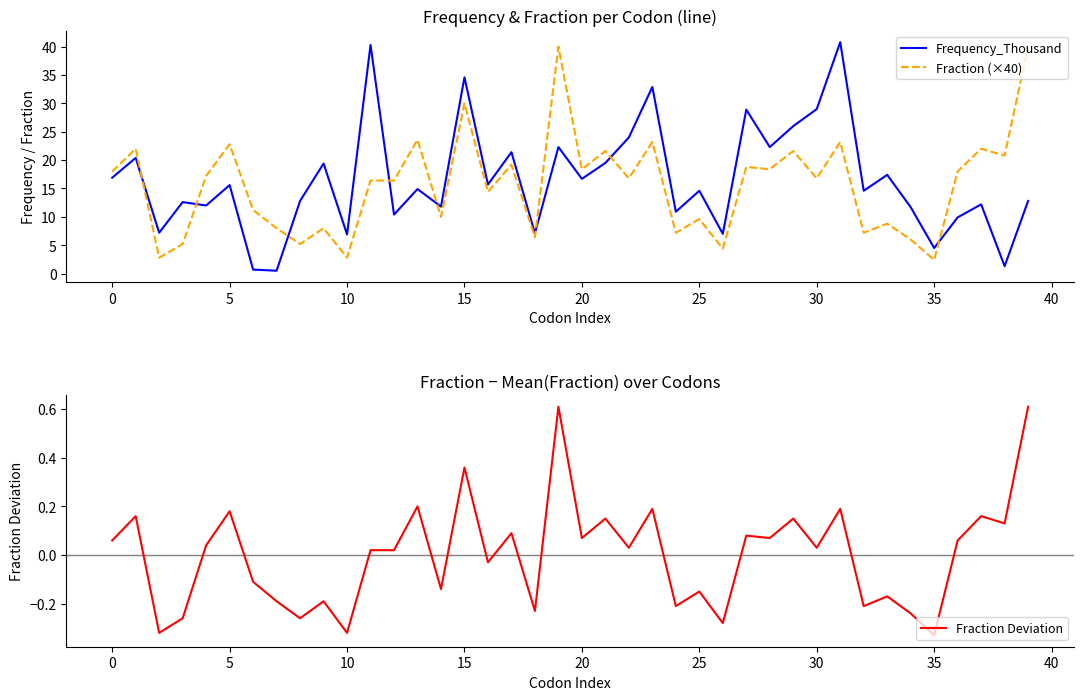

What is the average value of the Frequency_Thousand series?

16.5